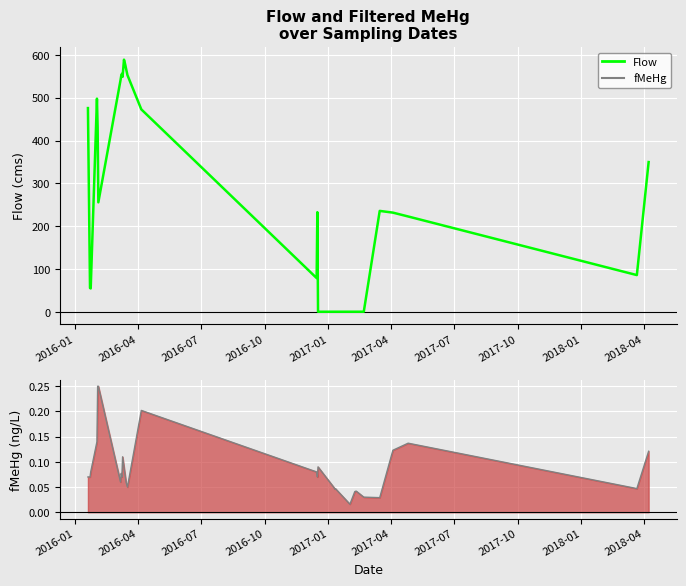

What is the maximum value shown in the chart?

589.0